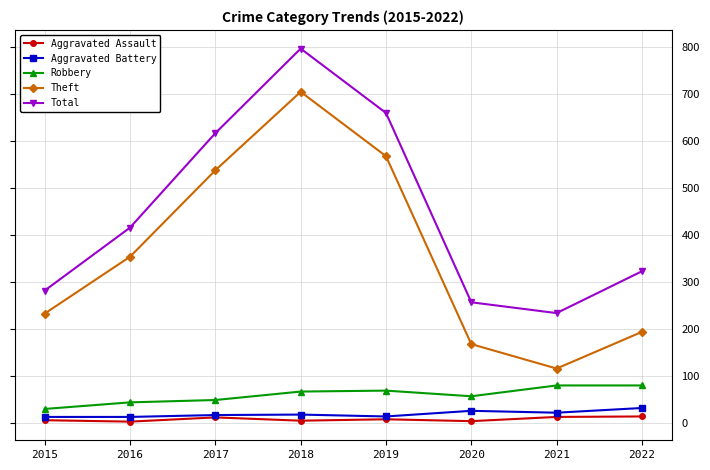

At which category does Theft reach its first local valley?

2021